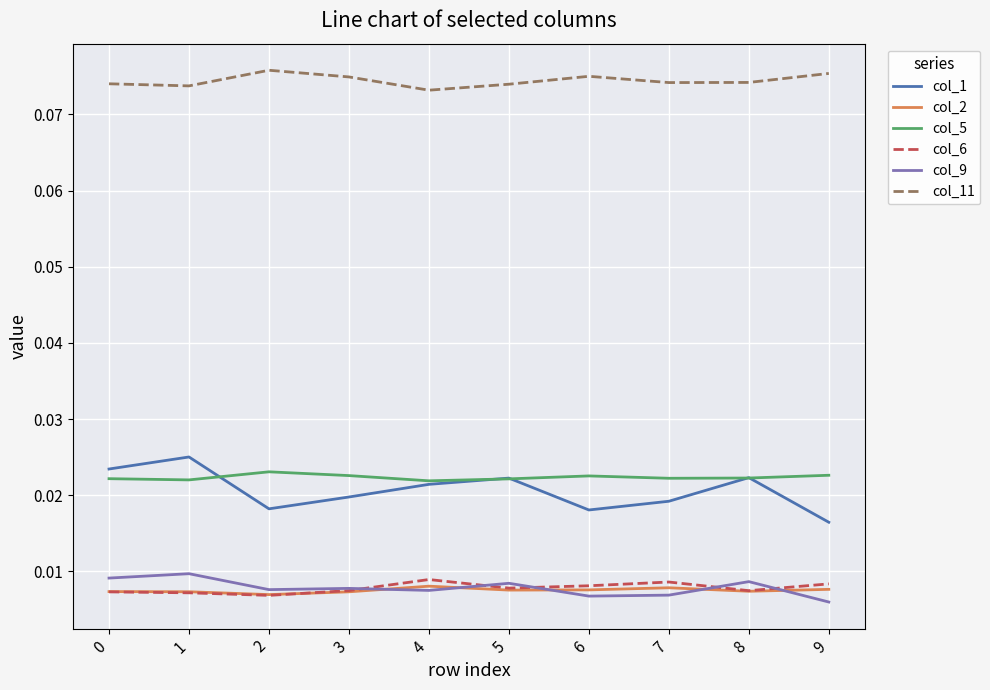

True or false: col_9 has more than 0 points higher than both neighbors.

True